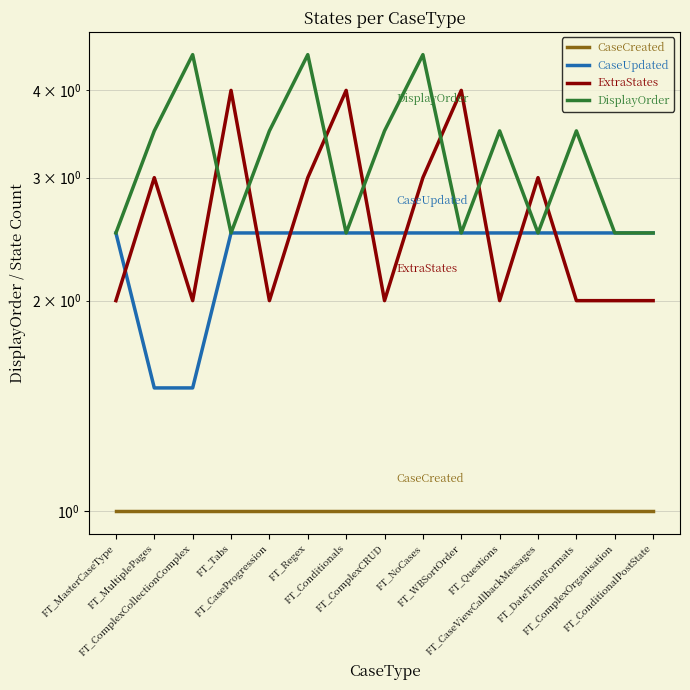

What is the total value across all series at FT_Conditionals?

10.0